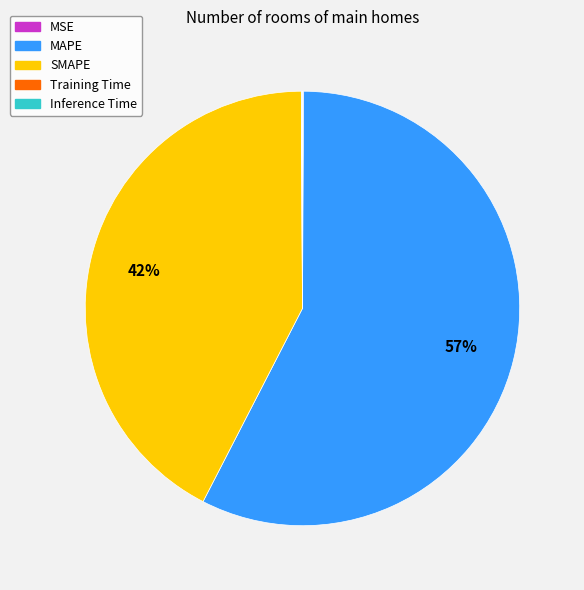

Which slice represents more than half of the pie?

MAPE